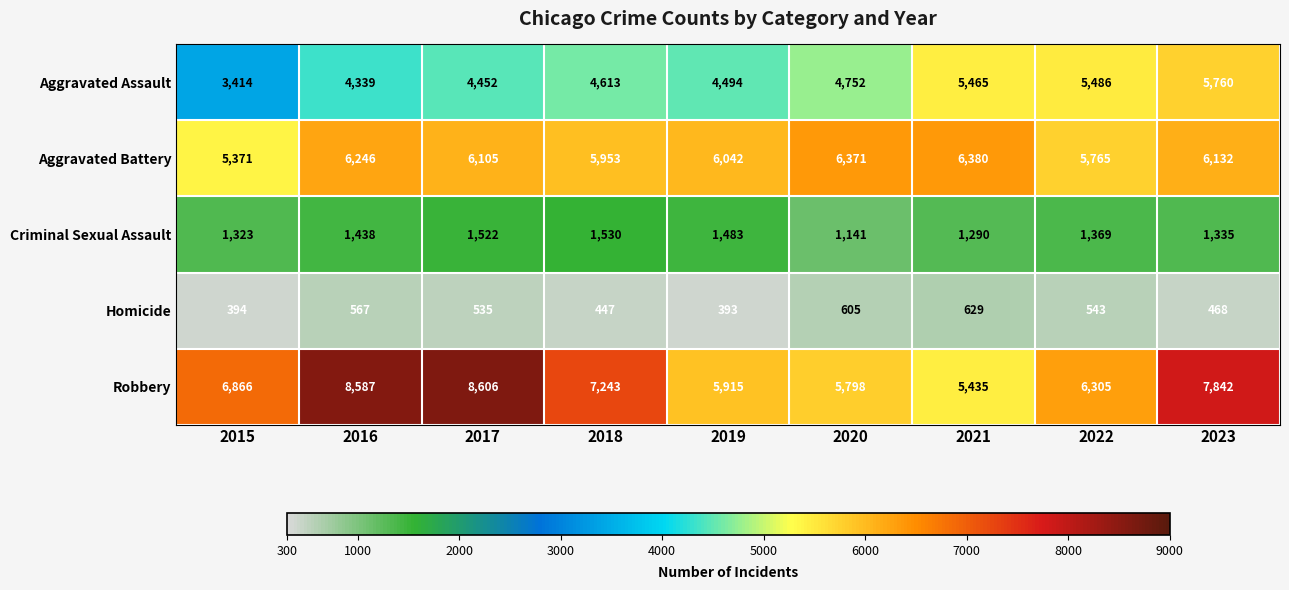

At which category is the sum across all series the highest?

2023